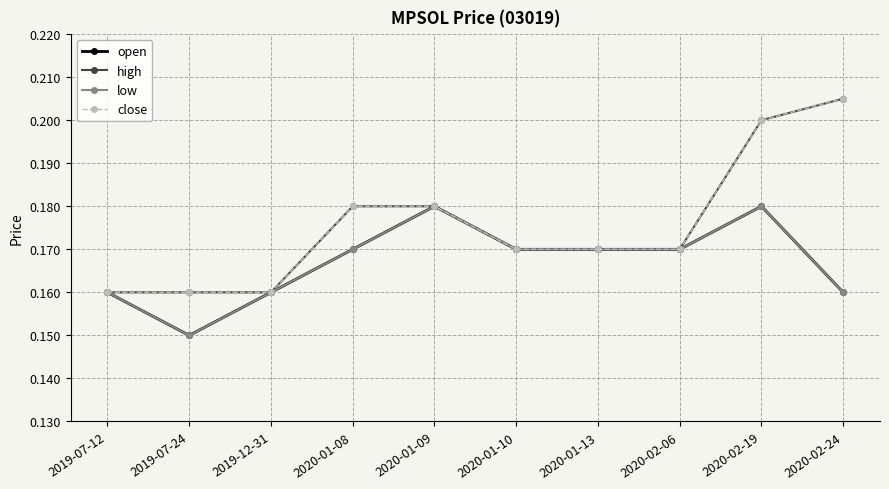

At which category does open reach its first local peak?

2020-01-09